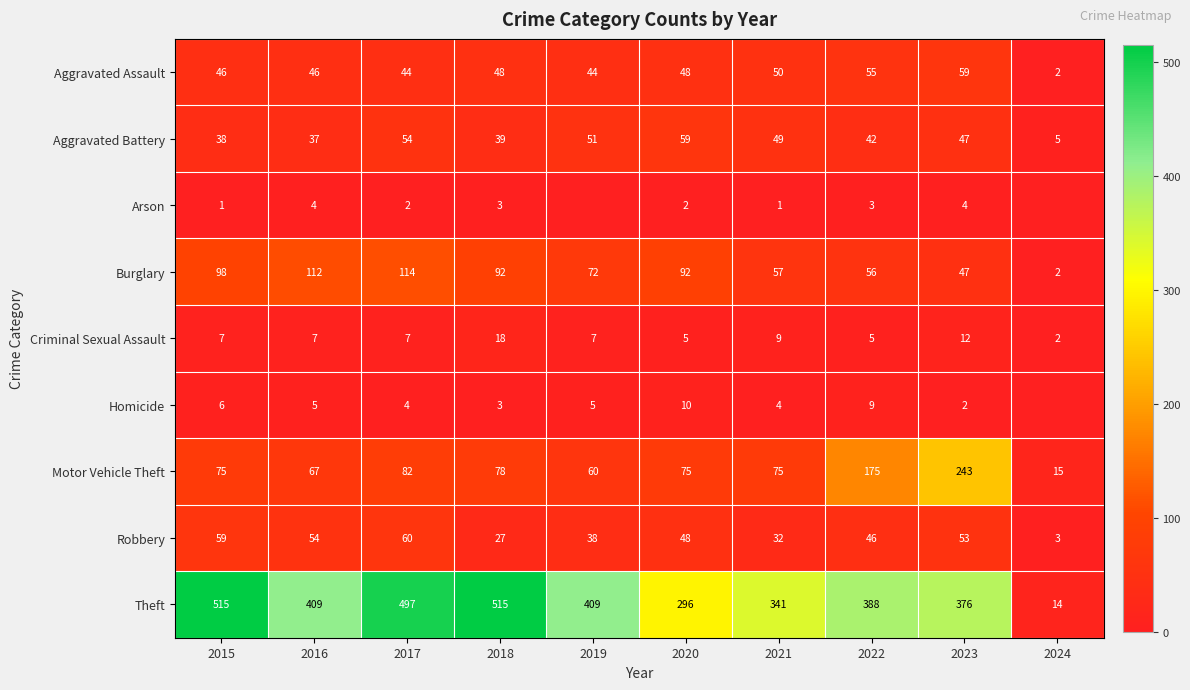

What is the total value across all series at 2022?

779